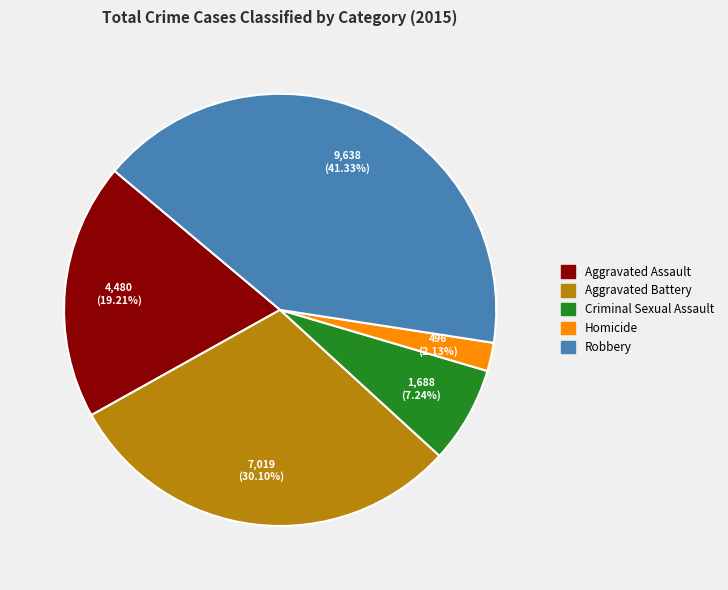

The Aggravated Assault slice represents 28% of the pie. True or false?

False